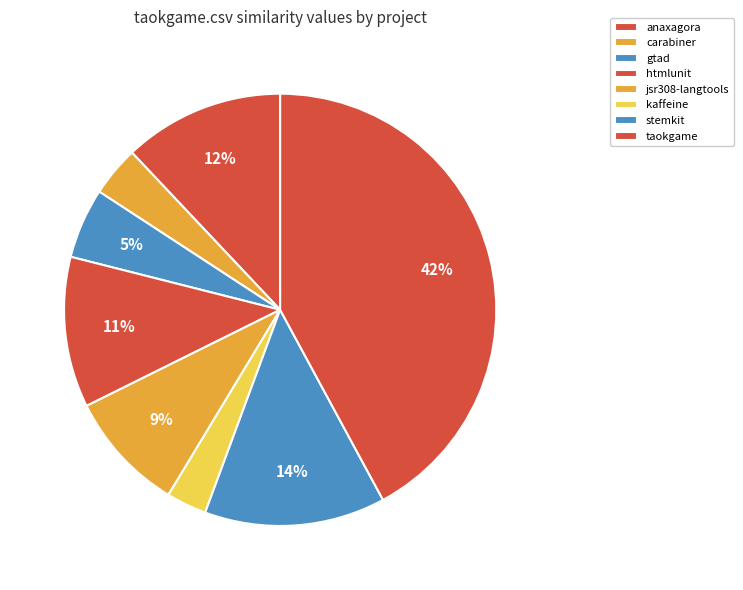

Count the number of slices in the pie.

8